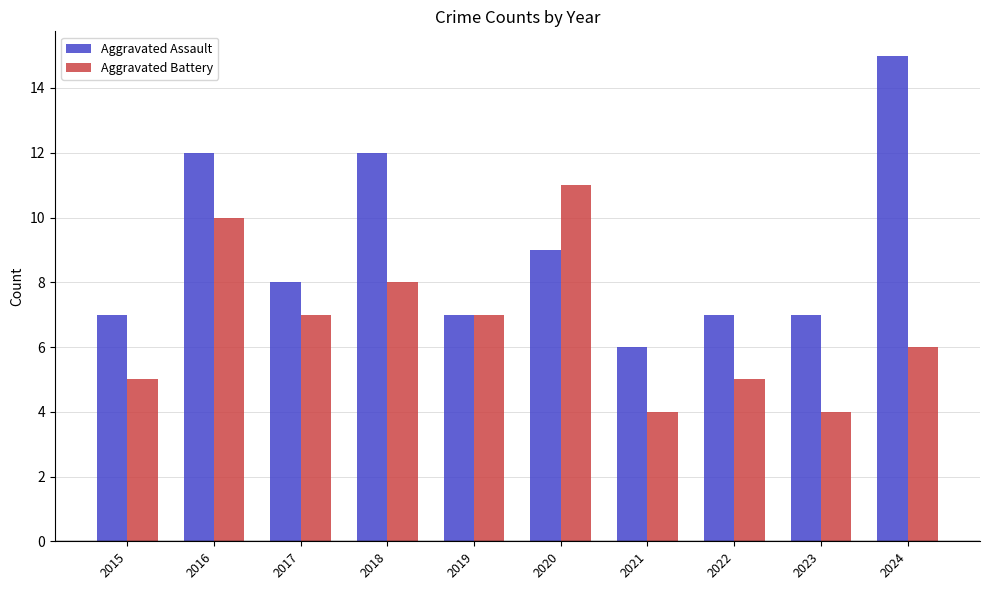

List the series in order of their overall mean, lowest first.

Aggravated Battery, Aggravated Assault